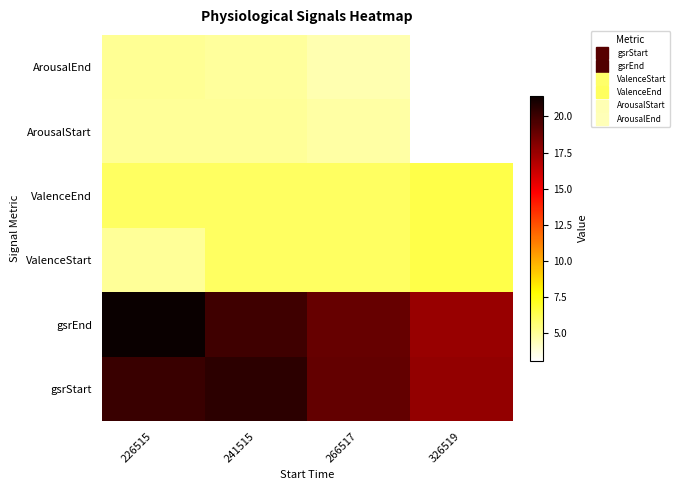

What is the smallest value displayed?

3.1